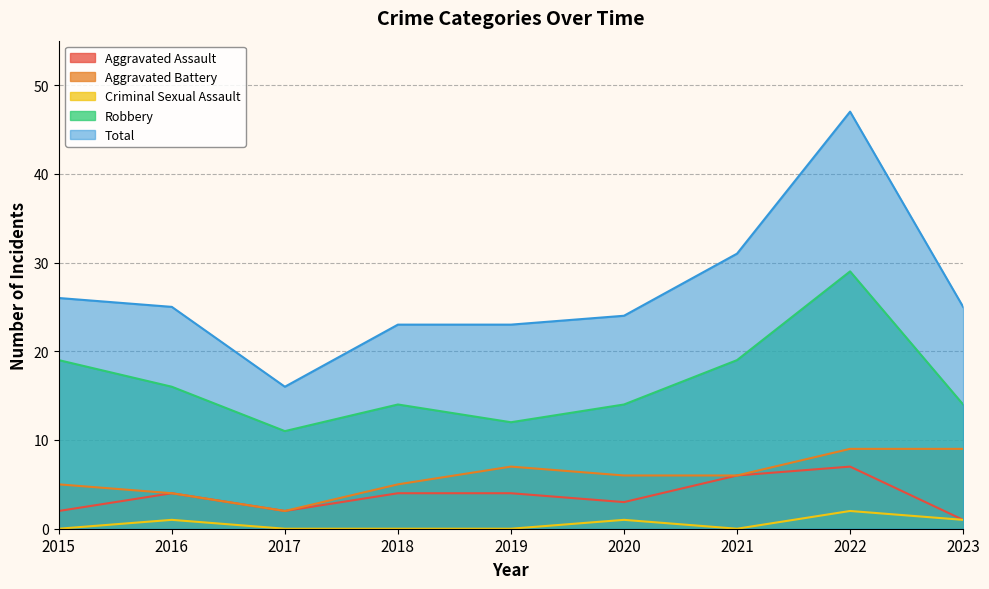

What is the value of the Aggravated Battery point at the 4th from the left?

5